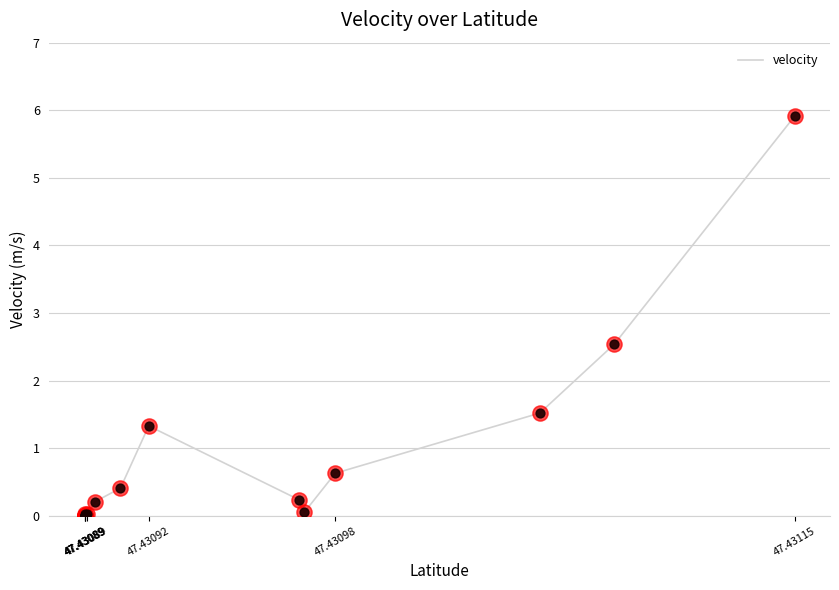

Between 17 and 11, which is larger?

17